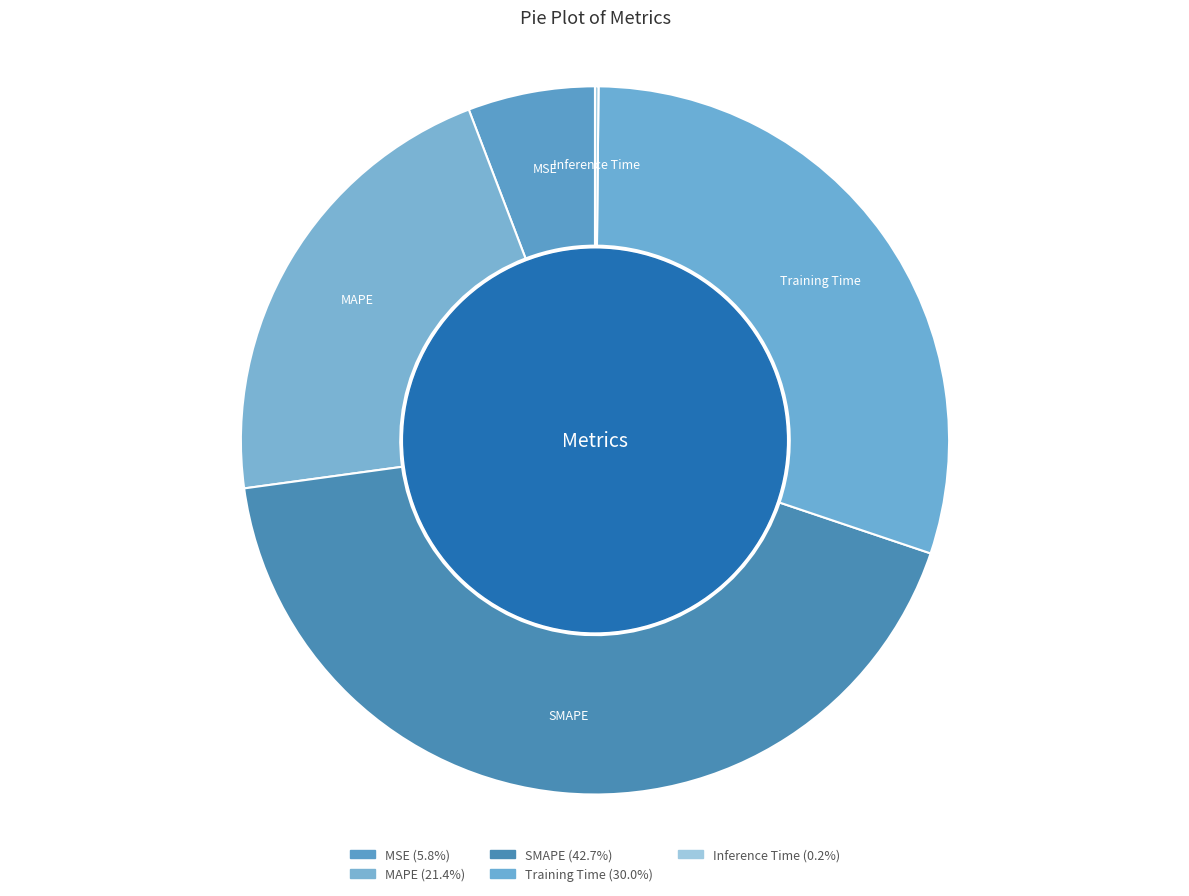

Is Inference Time the majority of the pie?

No